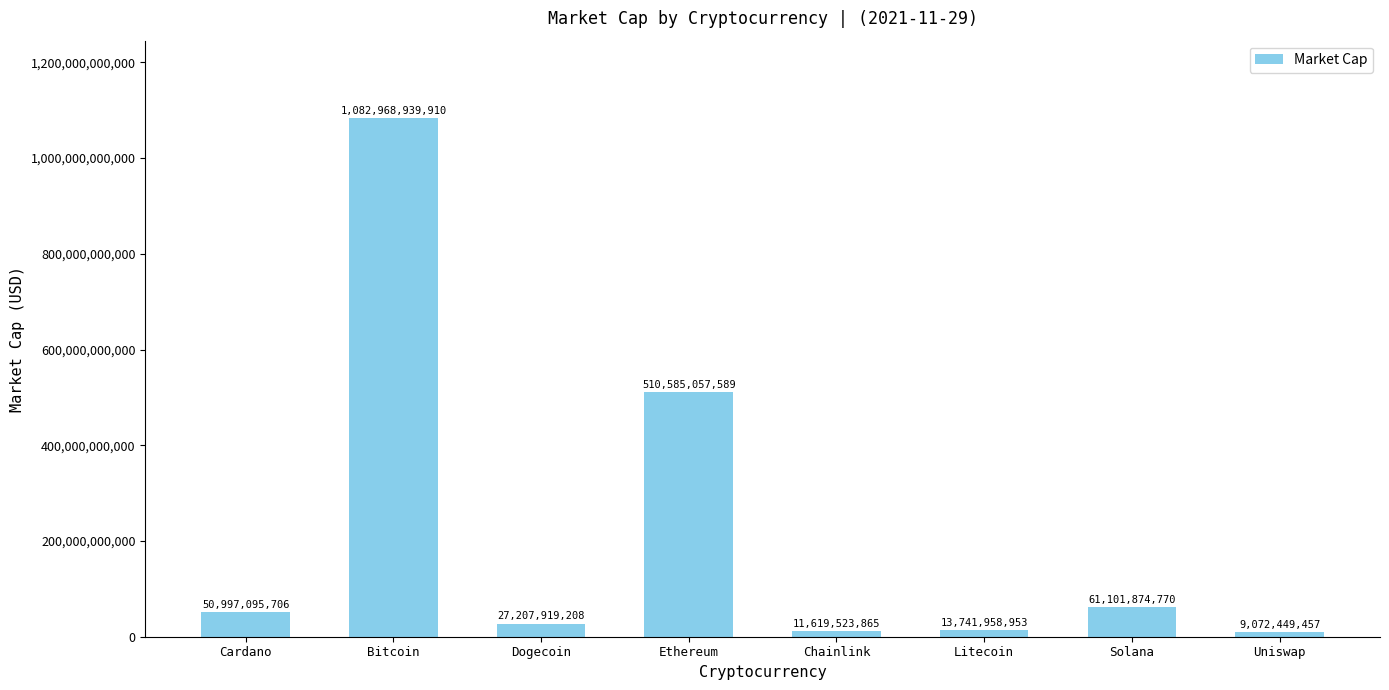

Does the chart contain any negative values?

No